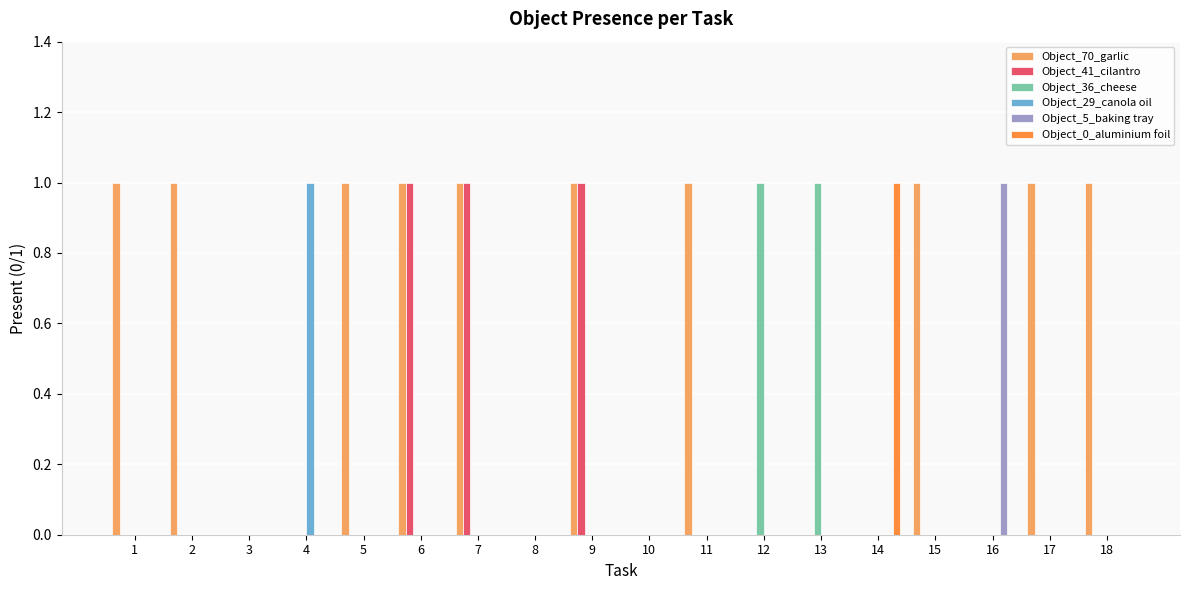

Is it true that Object_36_cheese equals 0 at 3?

True